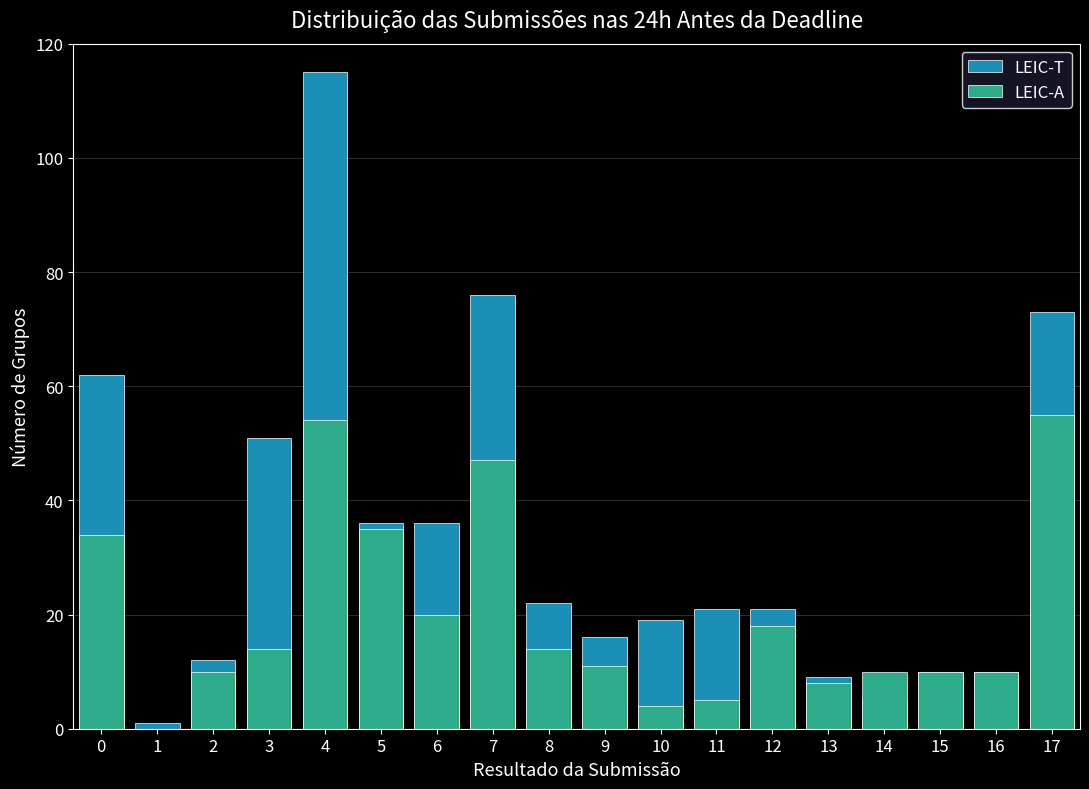

What is the average value of the LEIC-T series?

33